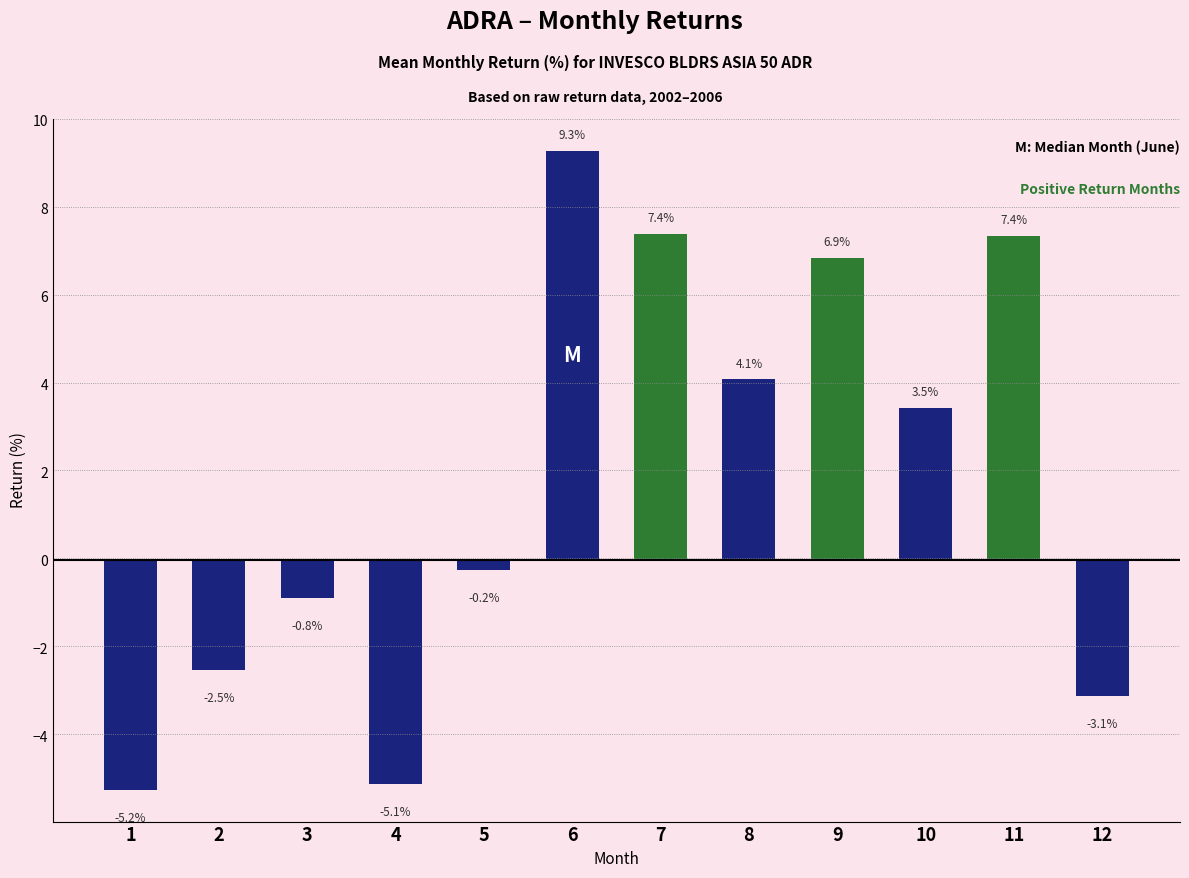

What is the value of the 3rd bar from the left?

-0.8